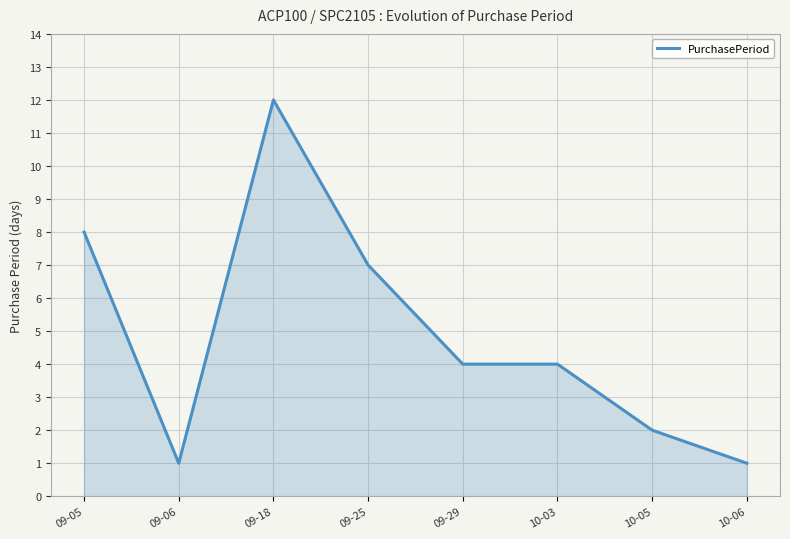

Which label corresponds to the largest value in the chart?

09-18